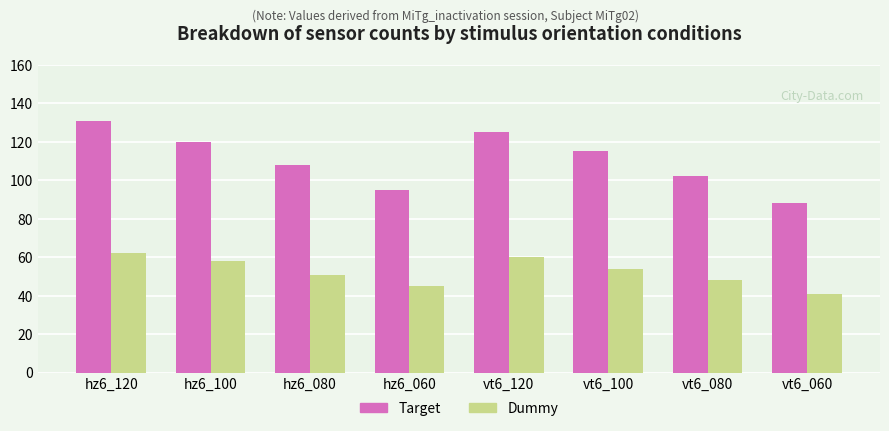

The value of Dummy at hz6_100 is 58. True or false?

True